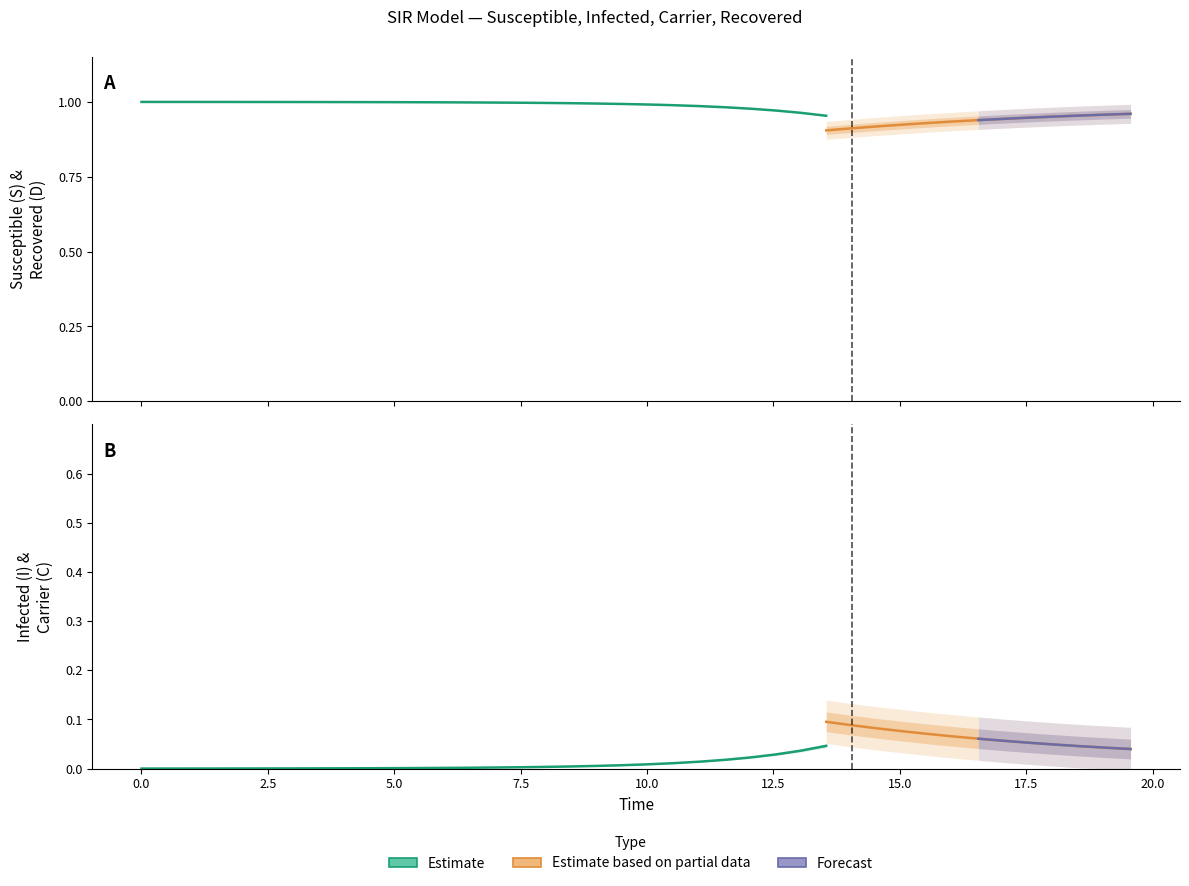

True or false: C has a value of 0.0 at 33.

False